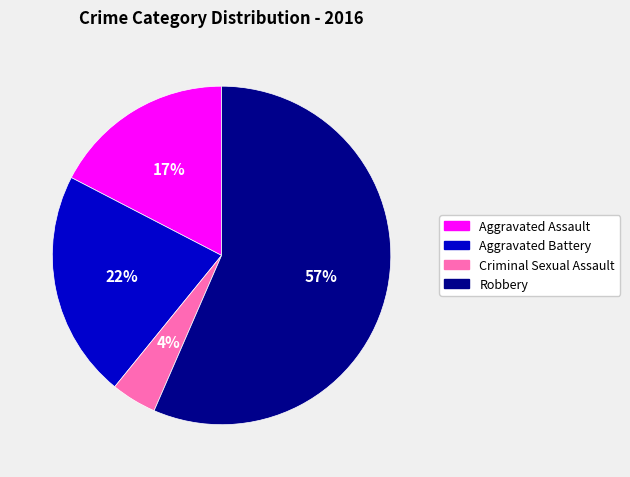

How many segments does this pie chart have?

4